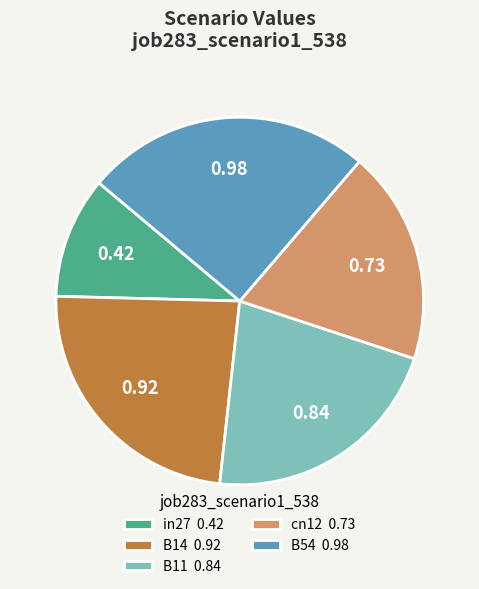

Which category has the smallest portion of the pie?

in27